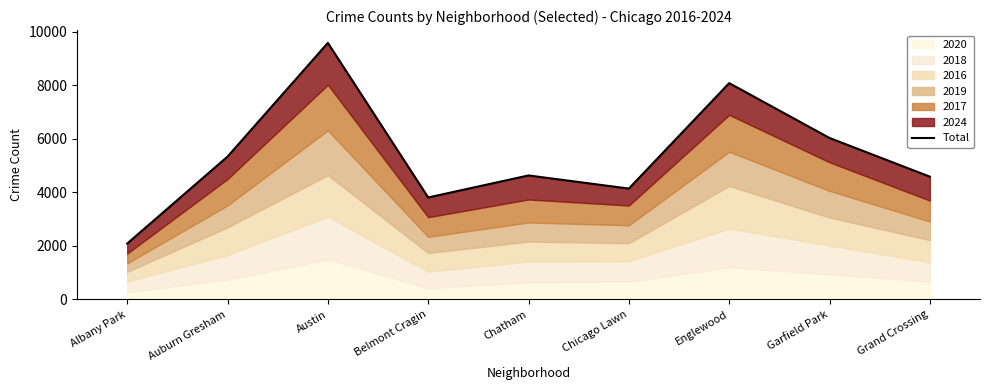

Between Chicago Lawn and Garfield Park, which is larger?

Garfield Park